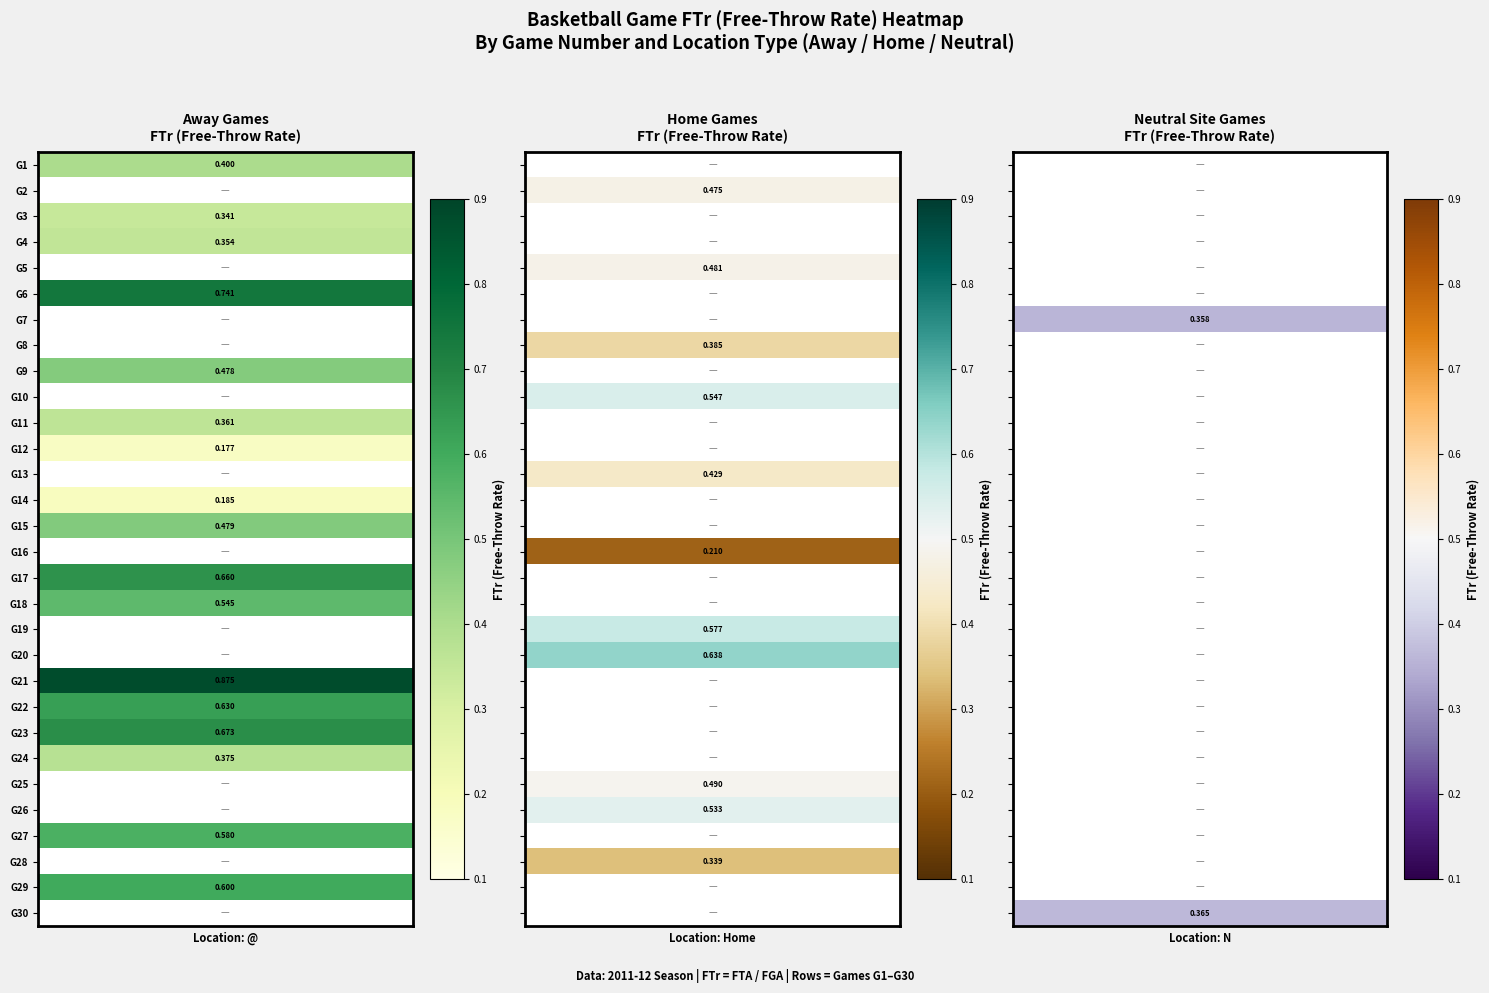

Is the value of @ at 24 greater than the value of home at 11?

Yes